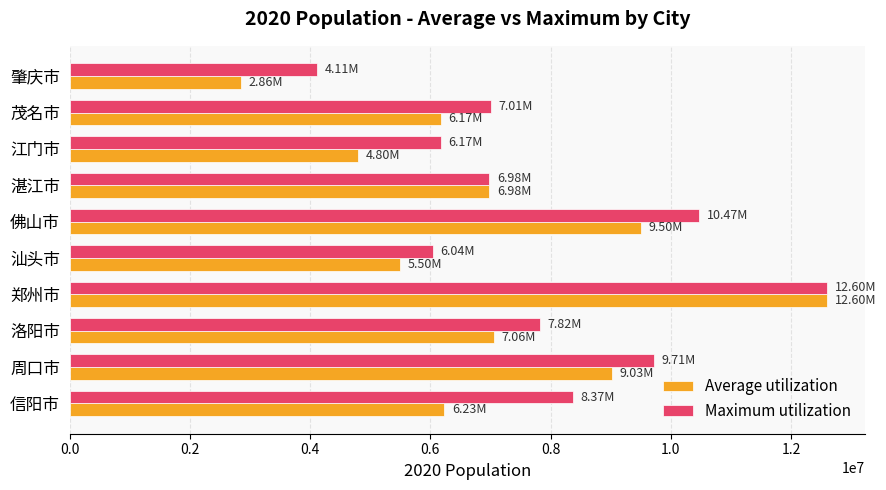

At which label does Average utilization reach its peak?

郑州市